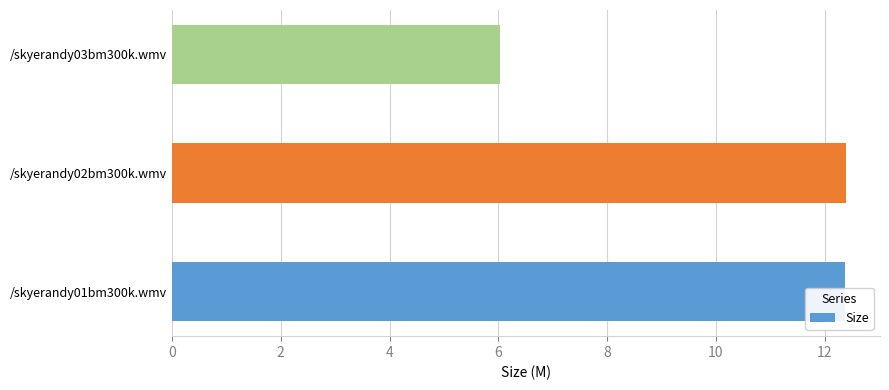

True or false: the data shows 6.0 at /skyerandy03bm300k.wmv.

True